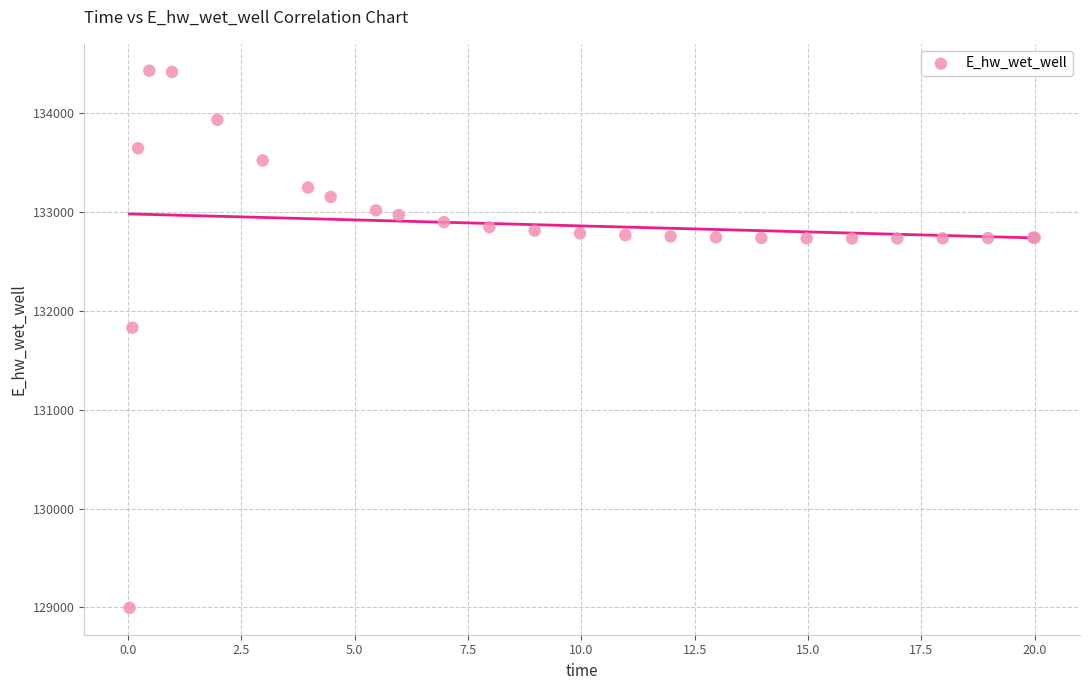

What Y value in the scatter plot is closest to 131712?

131830.0